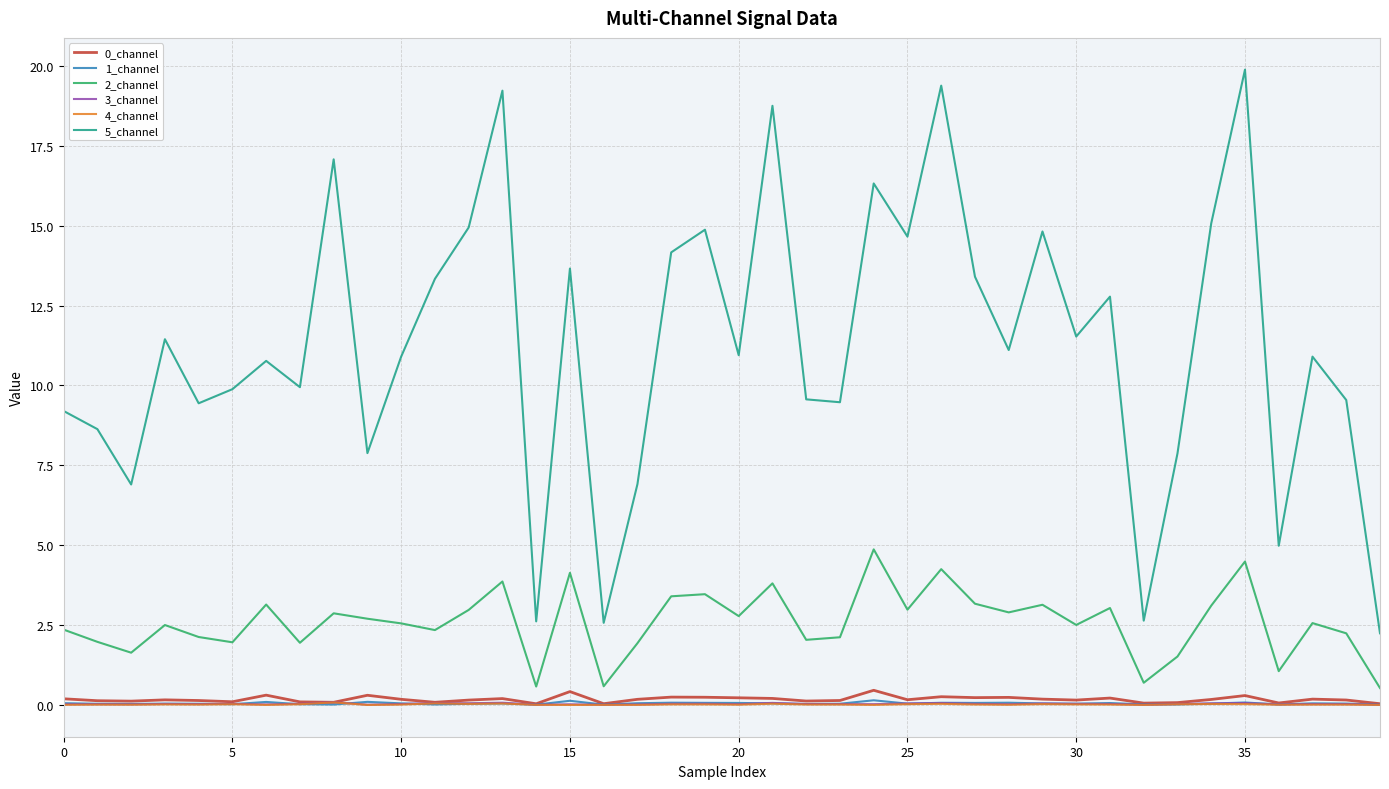

True or false: 5_channel and 2_channel cross at least once.

False